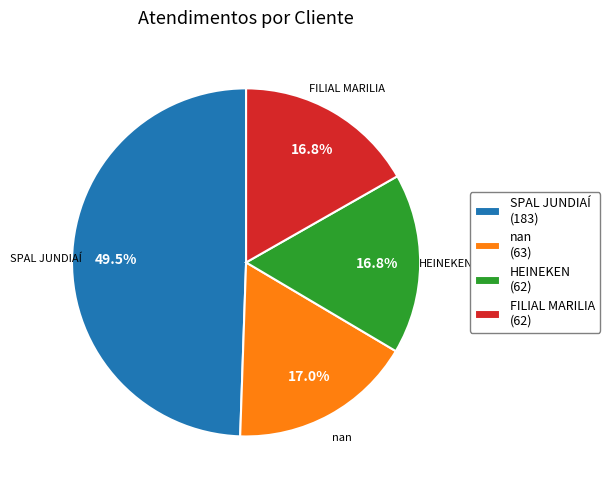

What is the ratio of the value at nan to the value at HEINEKEN?

1.0